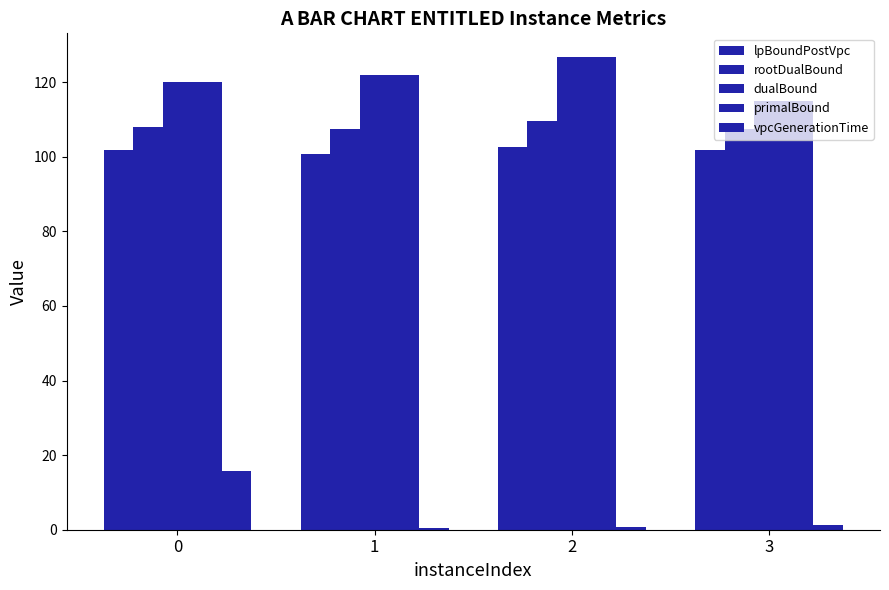

Reading right to left, transcribe all the data shown in this chart.

lpBoundPostVpc: 3=101.8	2=102.7	1=100.7	0=101.9
rootDualBound: 3=107.6	2=109.7	1=107.5	0=107.9
dualBound: 3=114.9	2=126.8	1=122.0	0=120.0
primalBound: 3=114.9	2=126.8	1=122.0	0=120.0
vpcGenerationTime: 3=1.2	2=0.8	1=0.5	0=15.8